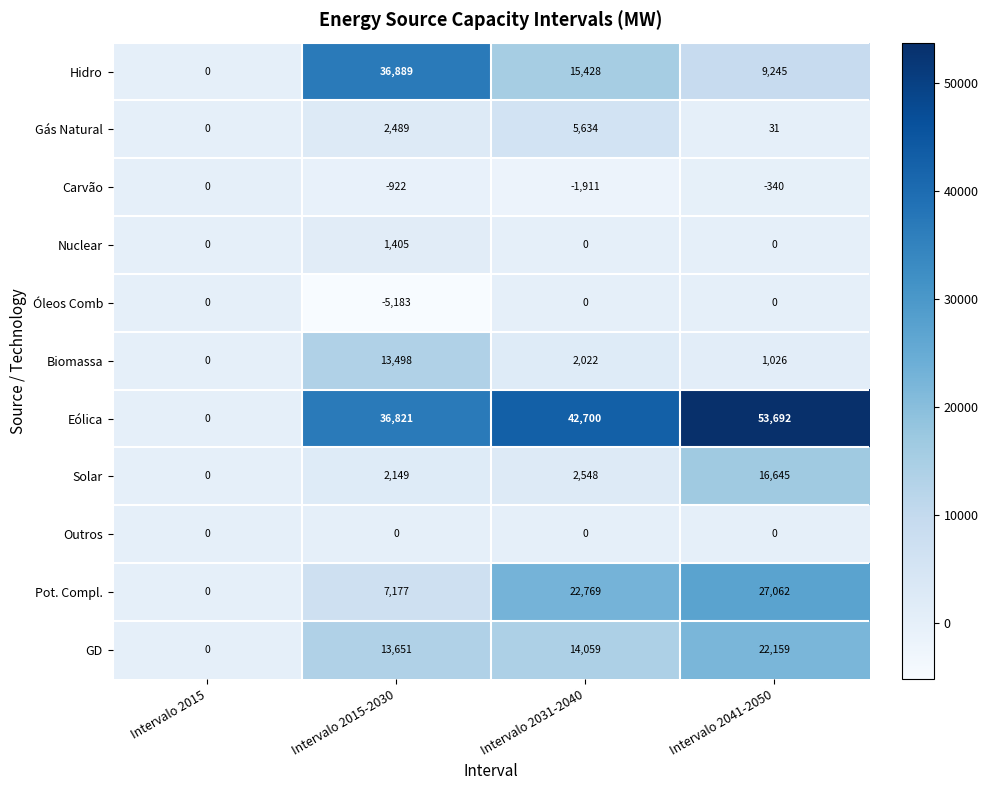

Rank the categories by GD value from highest to lowest.

Intervalo 2041-2050, Intervalo 2031-2040, Intervalo 2015-2030, Intervalo 2015